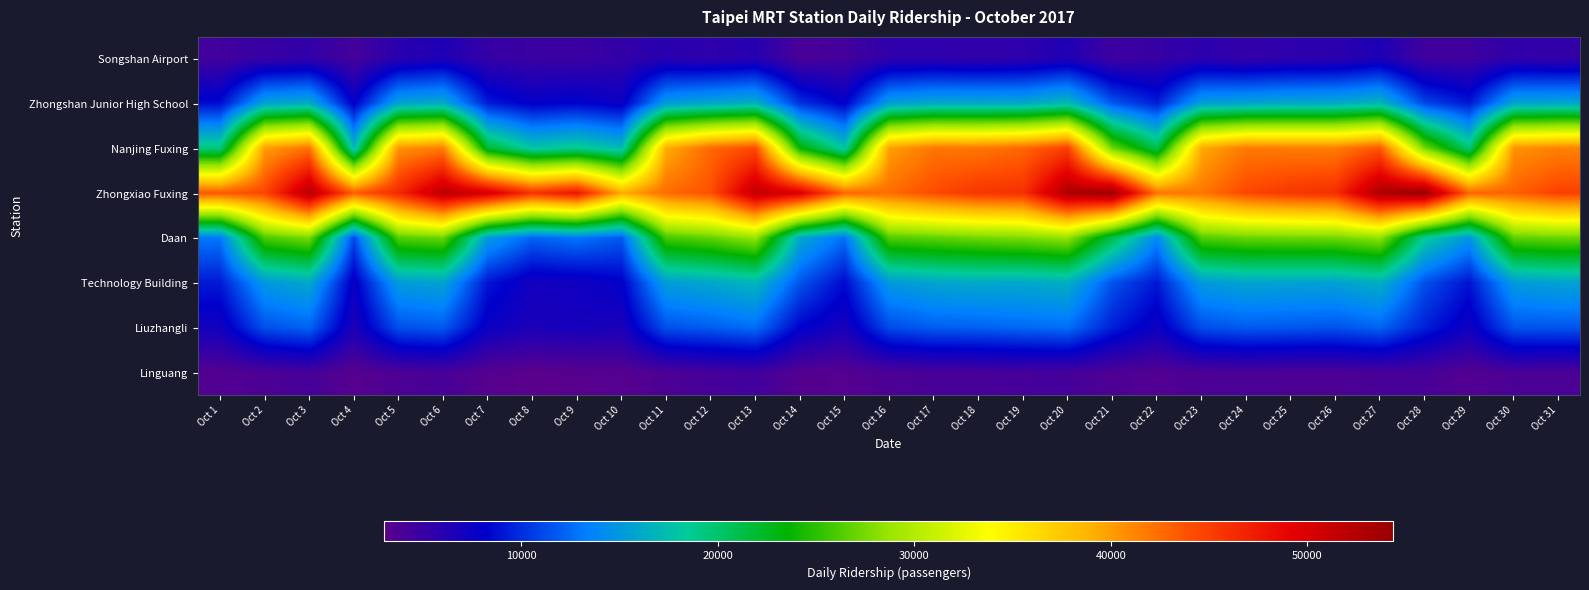

Rank the series by their maximum value, from highest to lowest.

Zhongxiao Fuxing, Nanjing Fuxing, Daan, Zhongshan Junior High School, Technology Building, Liuzhangli, Songshan Airport, Linguang